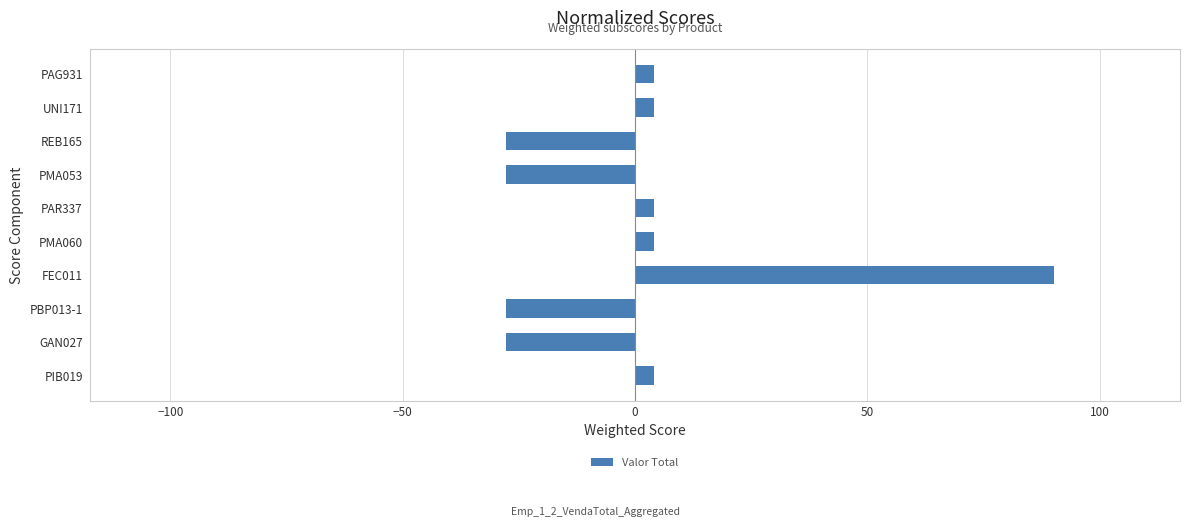

Which has a higher value, FEC011 or REB165?

FEC011